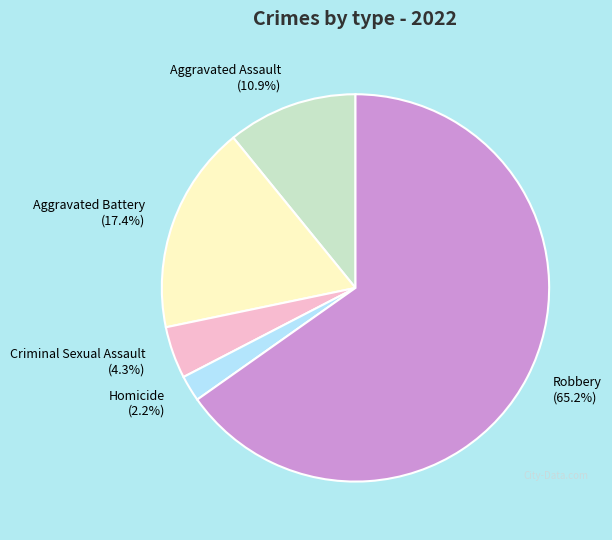

Between Aggravated Assault (10.9%) and Criminal Sexual Assault (4.3%), which is larger?

Aggravated Assault (10.9%)